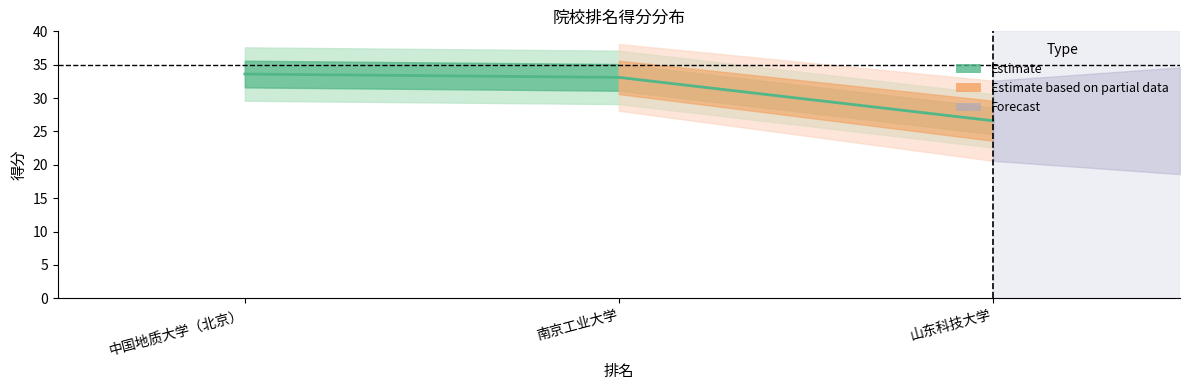

Reading right to left, transcribe all the data shown in this chart.

山东科技大学=26.6	南京工业大学=33.1	中国地质大学（北京）=33.6